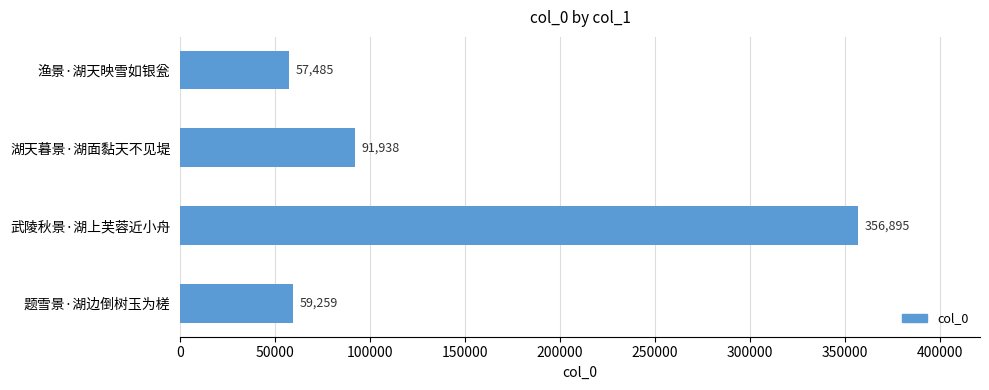

Does the chart contain stacked bars?

No